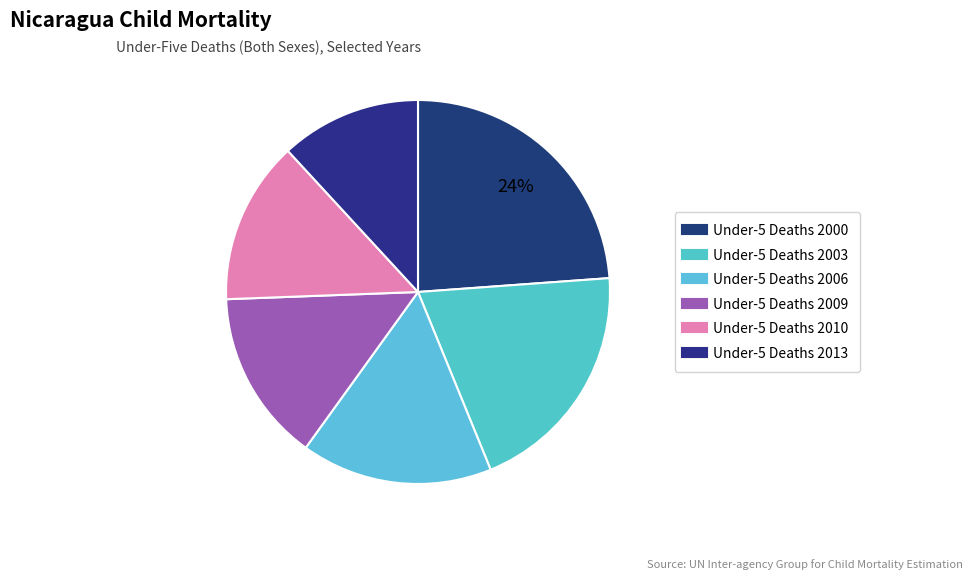

Which has a higher value, Under-5 Deaths 2003 or Under-5 Deaths 2006?

Under-5 Deaths 2003